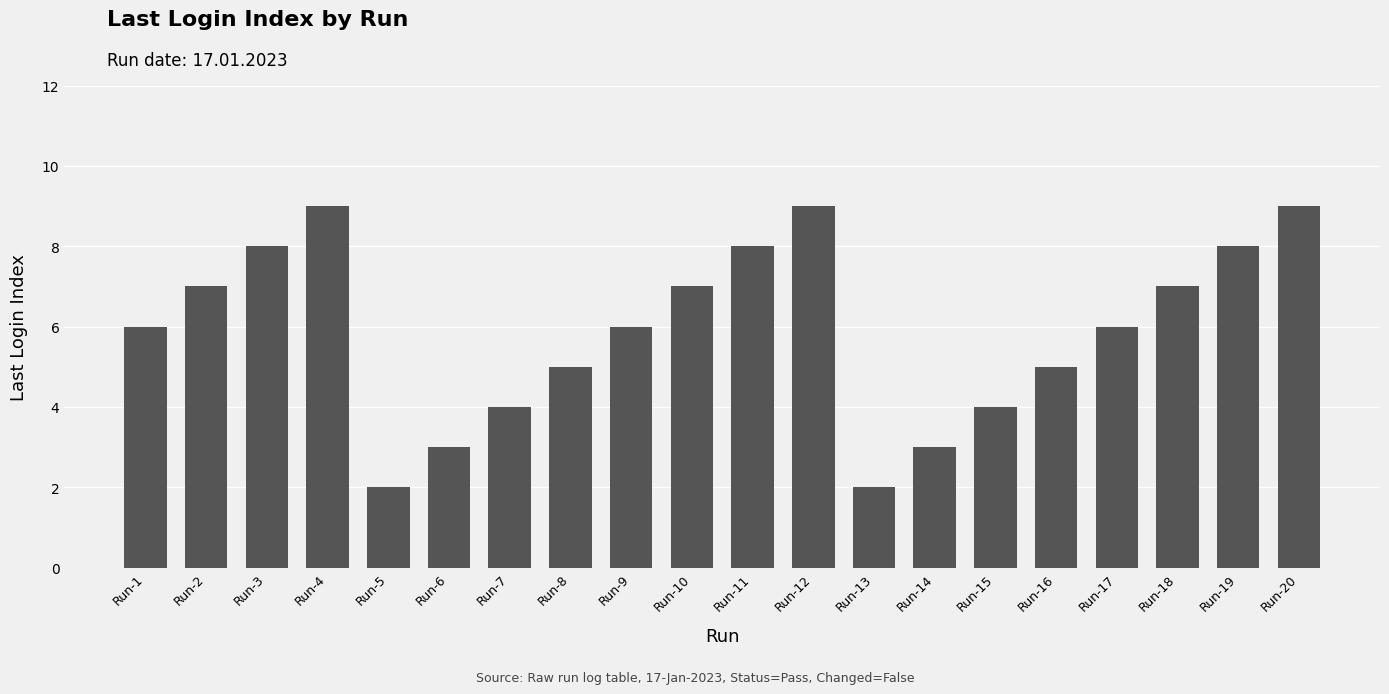

Does the chart contain stacked bars?

No